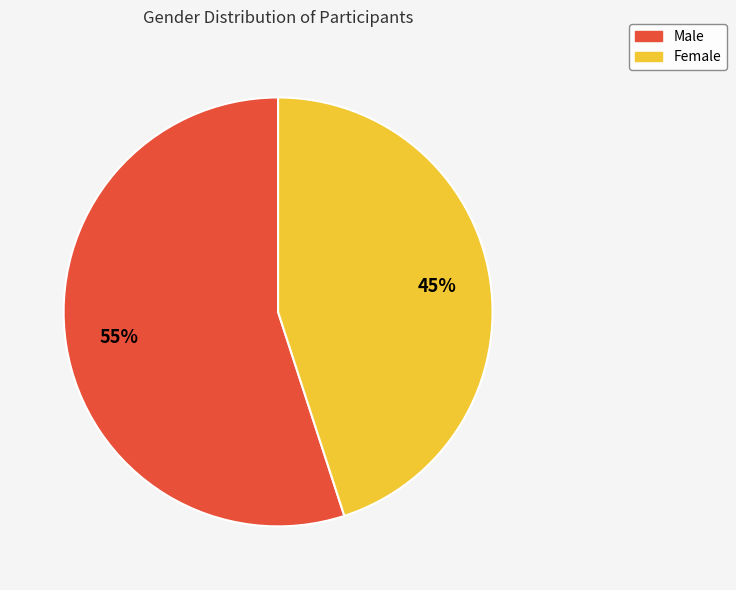

How many segments does this pie chart have?

2